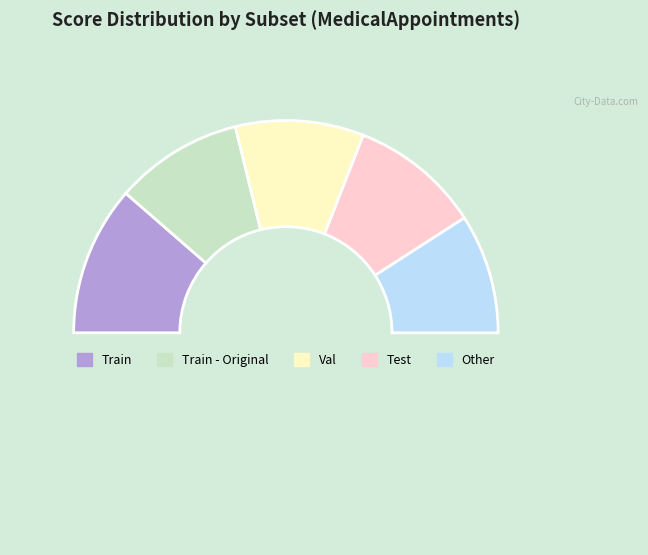

How many slices are in this pie chart?

6